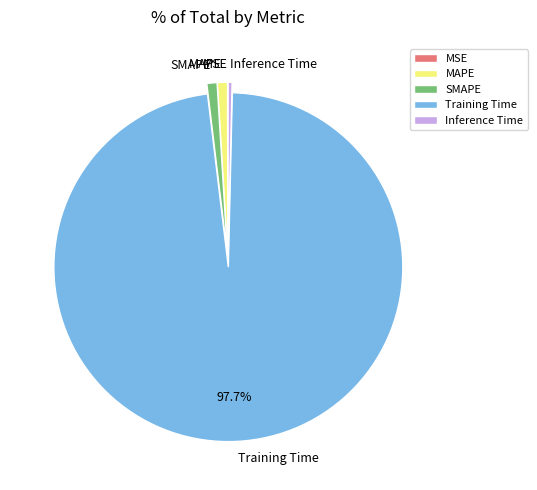

Does Training Time represent more than half of the total?

Yes